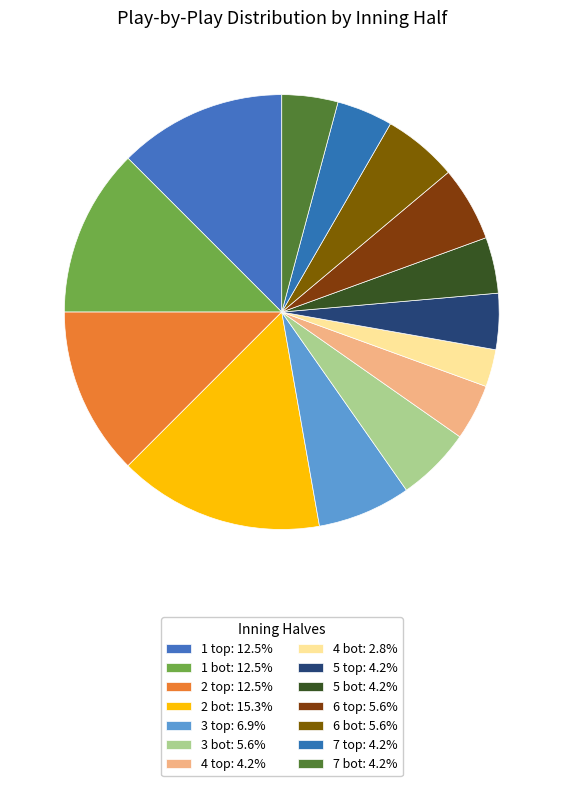

How many slices are in this pie chart?

14